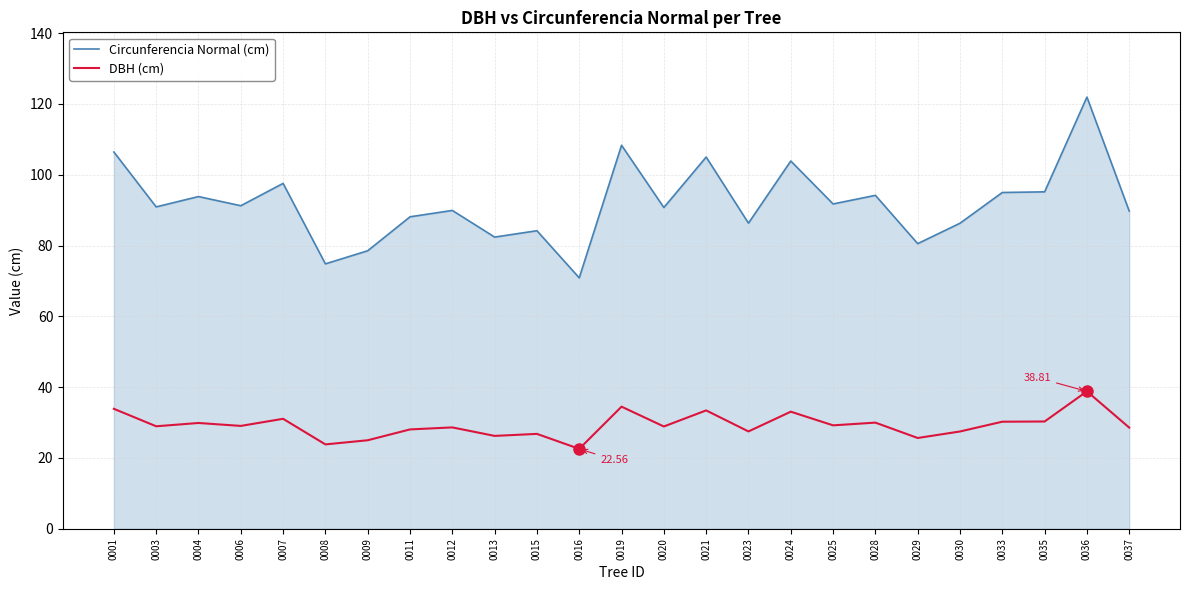

What is the sum of all Circunferencia Normal (cm) values?

2297.5